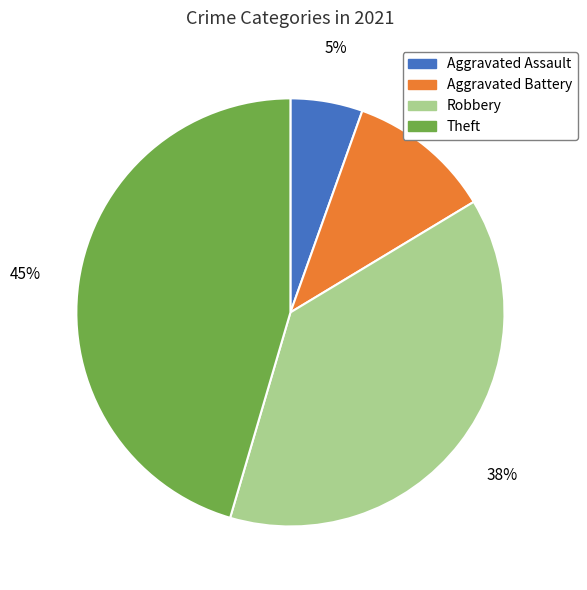

How many segments does this pie chart have?

4